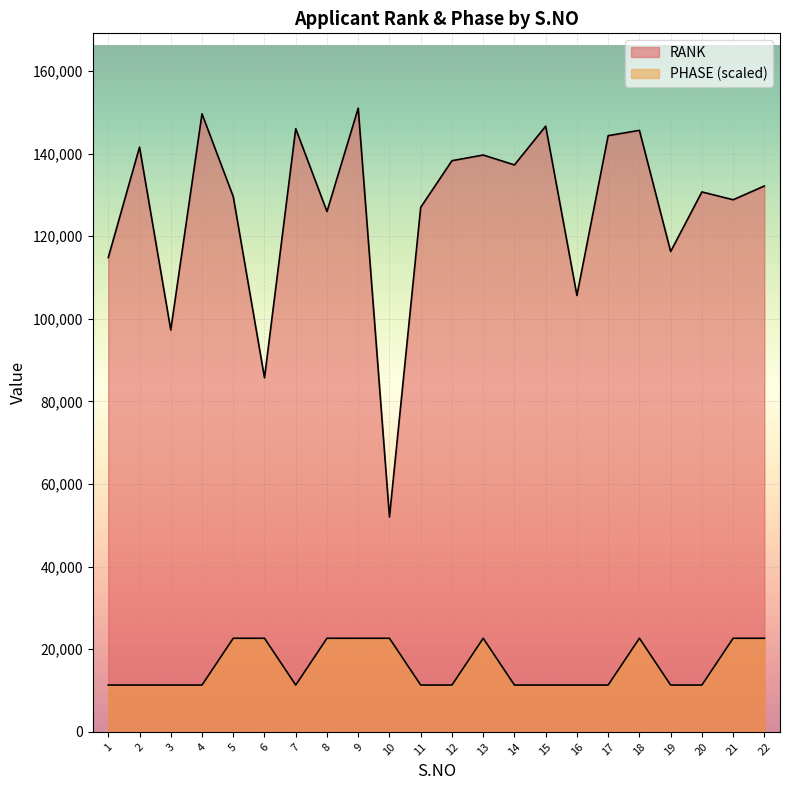

In RANK, how many points are lower than both neighbors (excluding endpoints)?

8